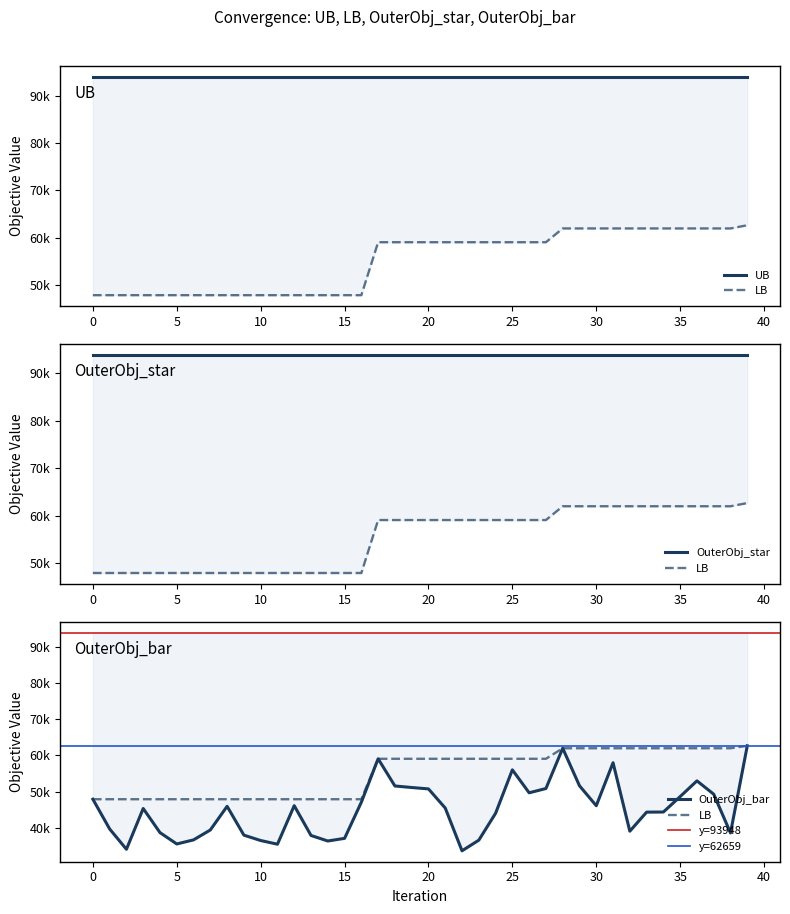

What is the difference between the highest and lowest values at 35?

13347